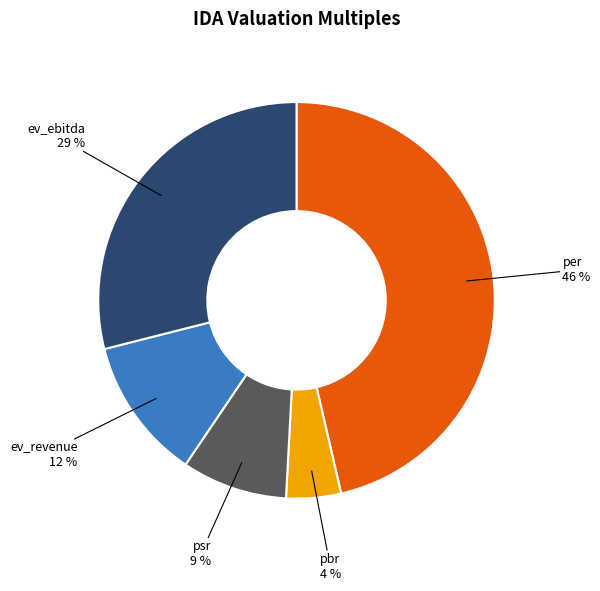

Does any single category account for the majority?

No